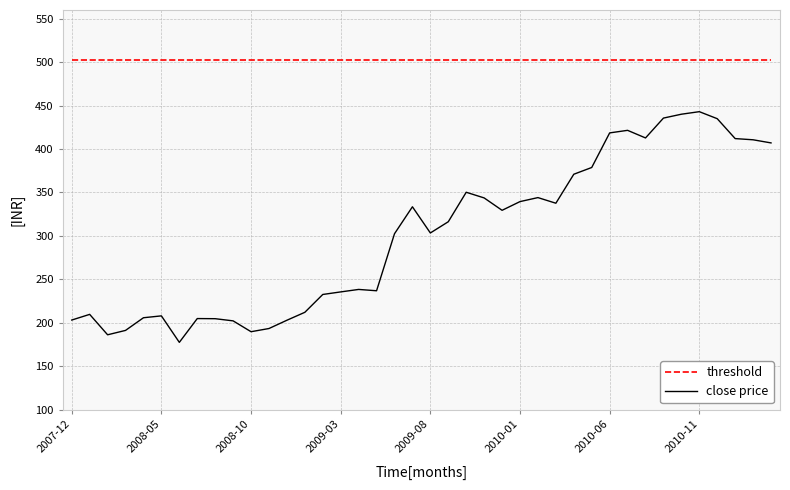

Which series has the largest total across all categories?

threshold